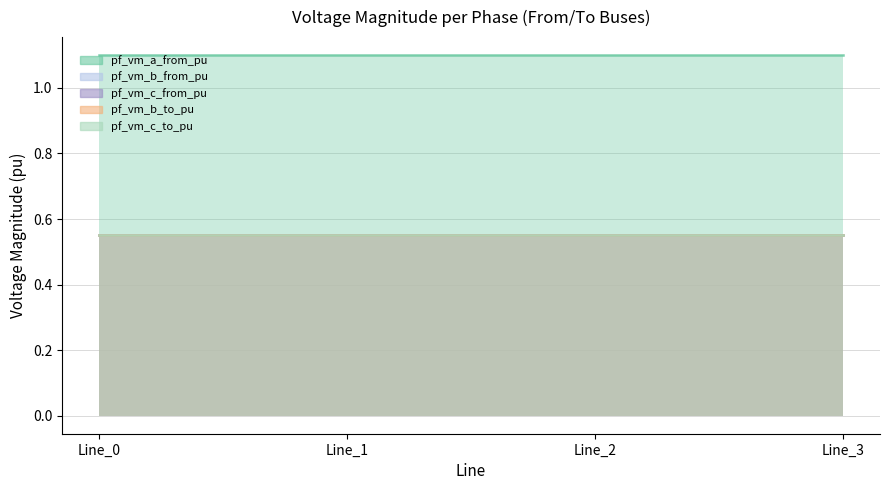

List the labels in order of pf_vm_c_from_pu value, smallest first.

Line_0, Line_1, Line_2, Line_3